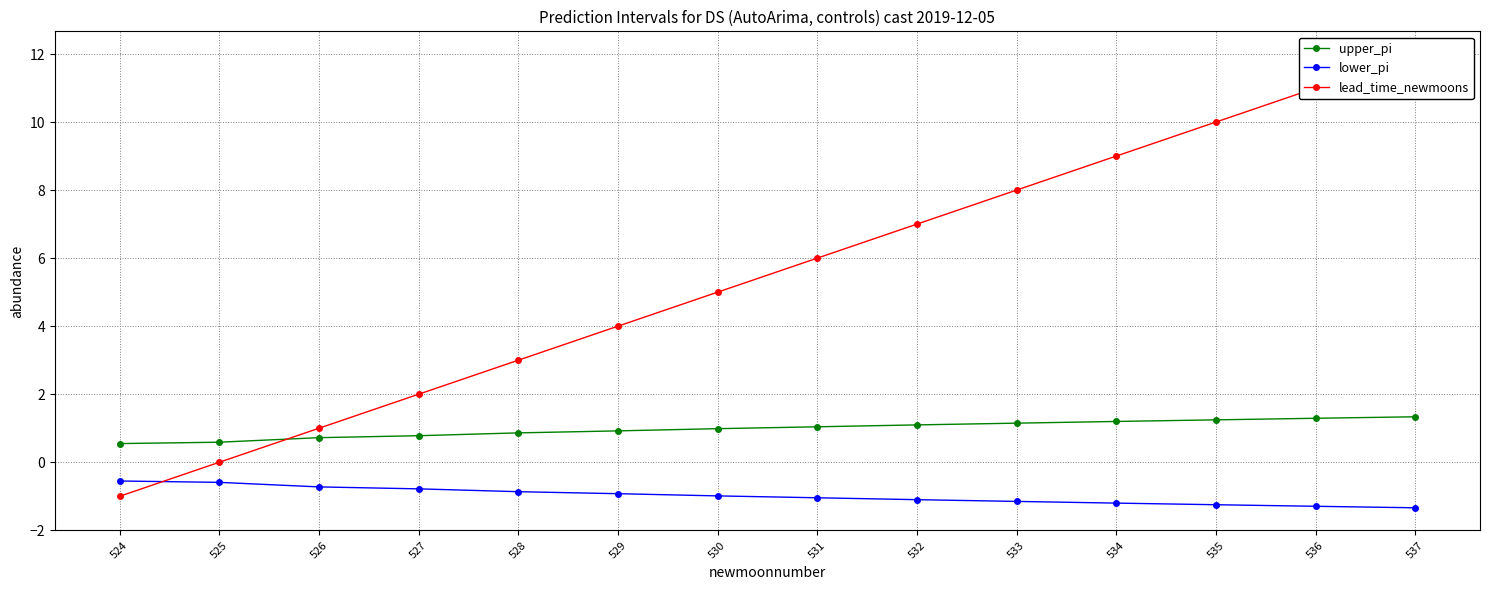

The value of lead_time_newmoons at 527 is 2.0. True or false?

True